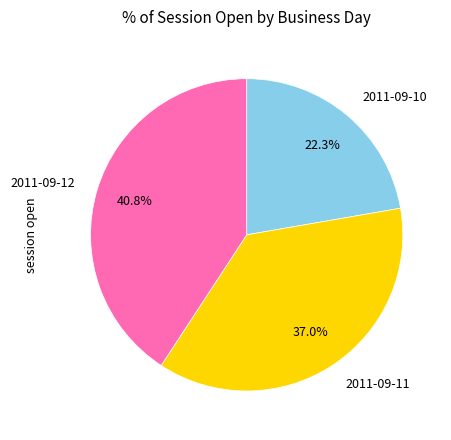

Count the number of slices in the pie.

3